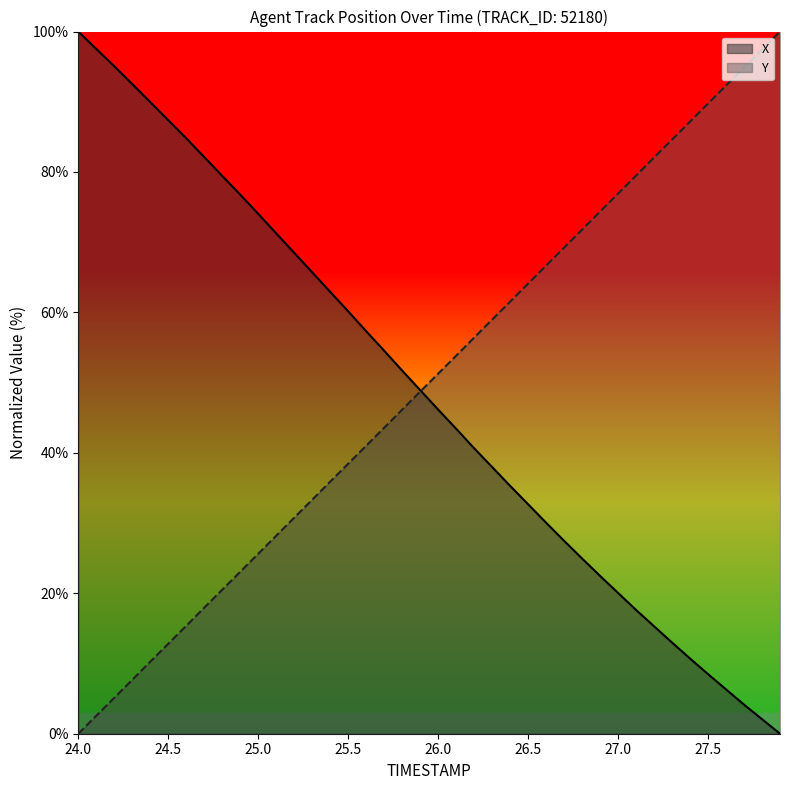

True or false: Y has a value of -58.1 at 24.0.

False